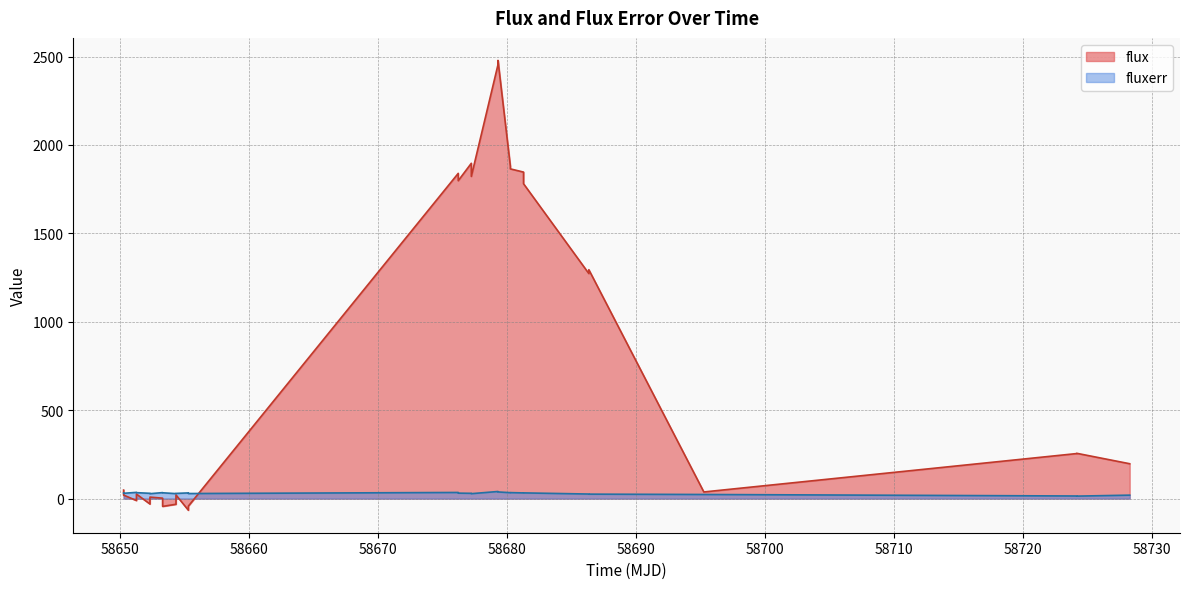

Which category has the highest value across all series?

58679.31156249996